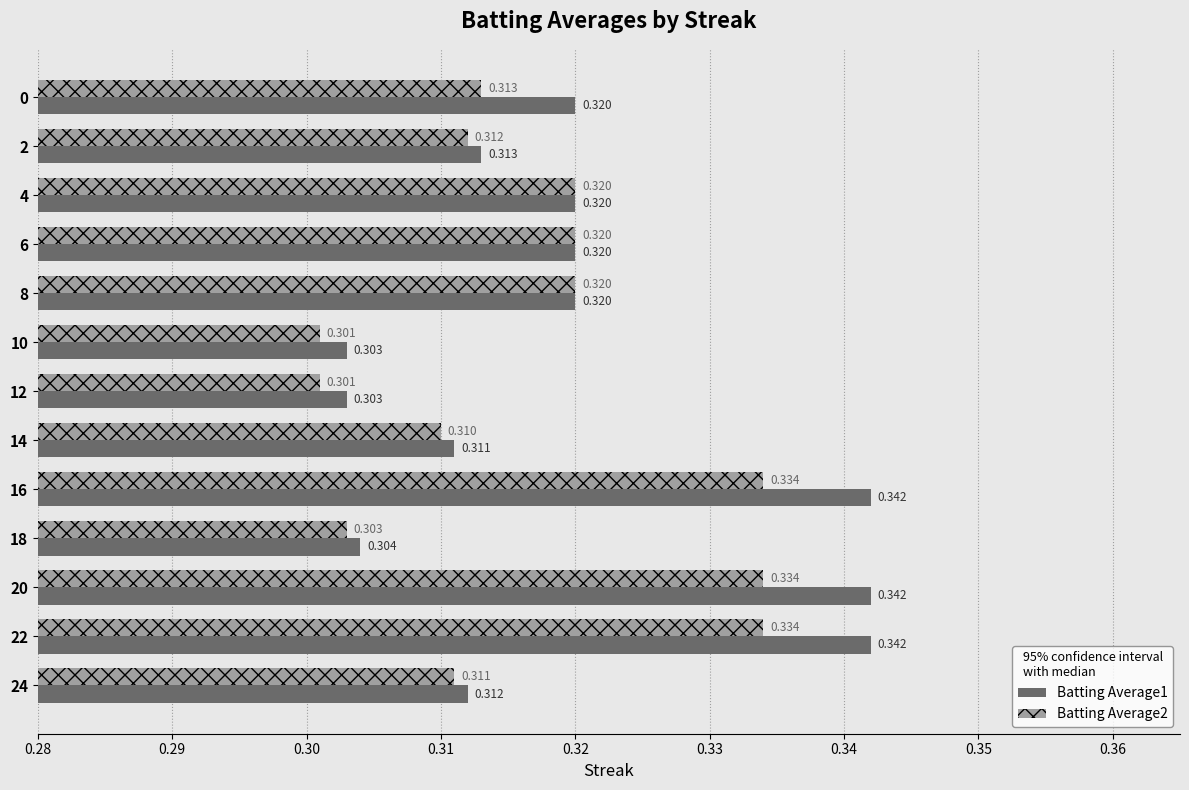

Count the number of categories in the chart.

13